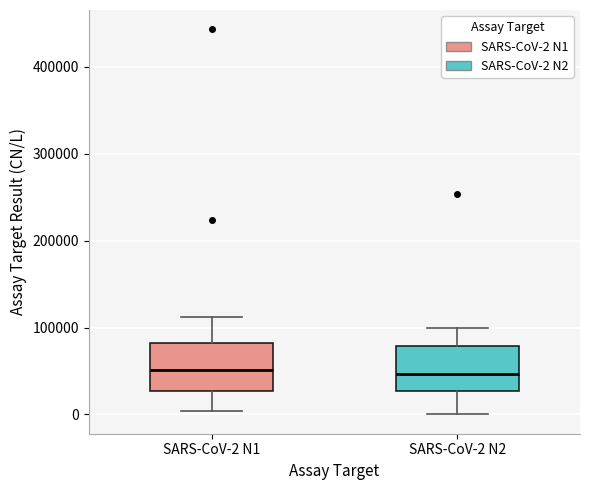

Where does the lower whisker of the box for SARS-CoV-2 N2 end on the y-axis? The values are not printed on the chart, so give them approximately, as read against the axis.

0